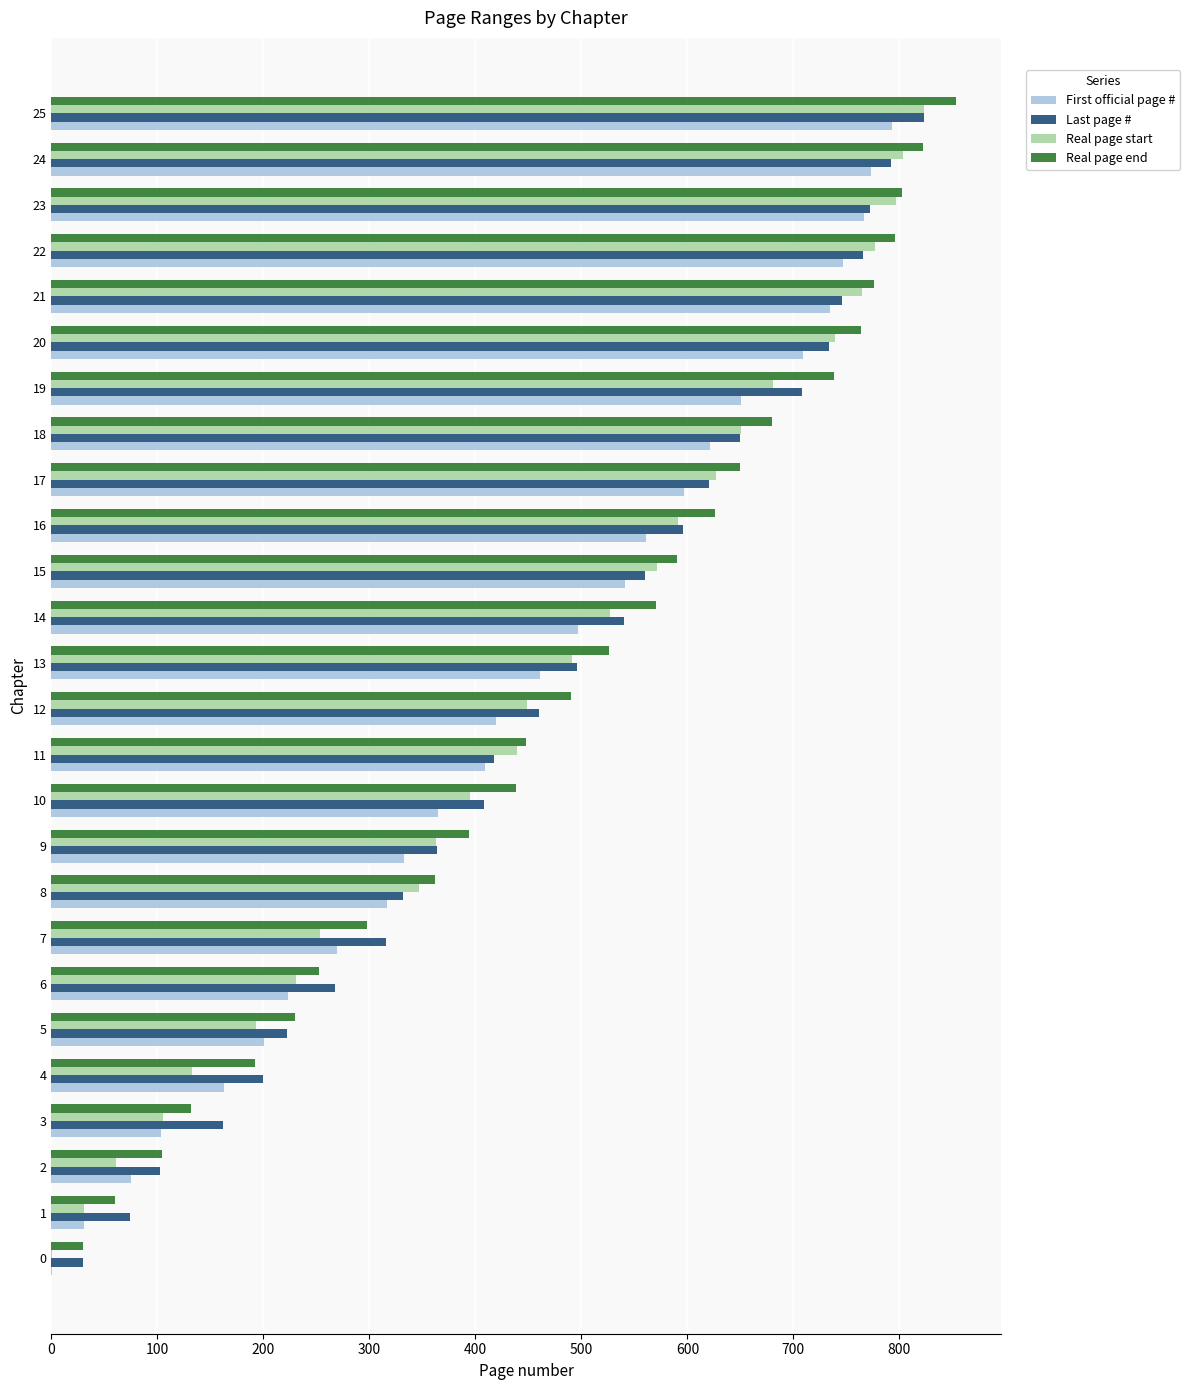

The value of Last page # at 20 is 734. True or false?

True